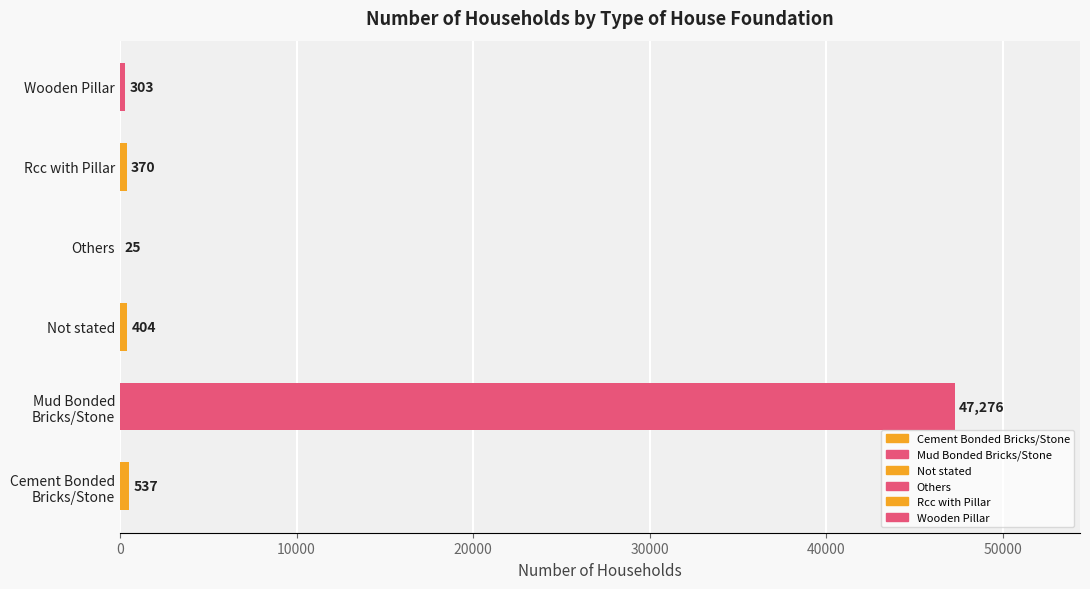

What is the change in value from Not stated to Rcc with Pillar?

-34